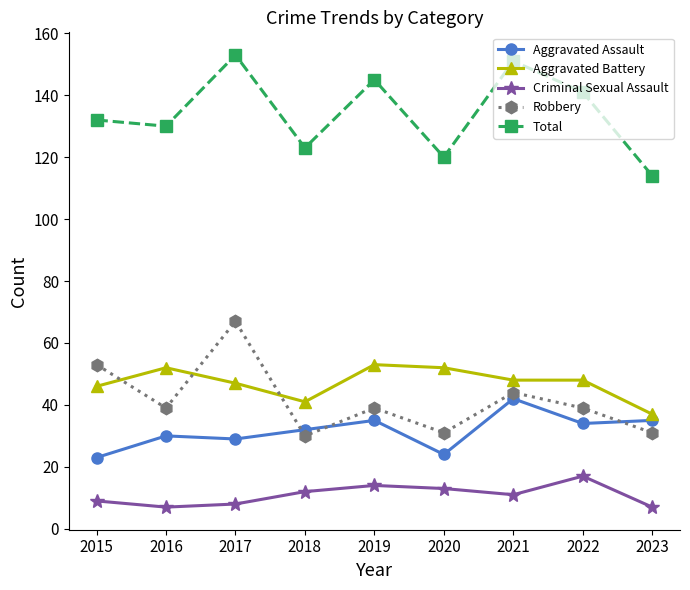

How many lines are shown in the chart?

5